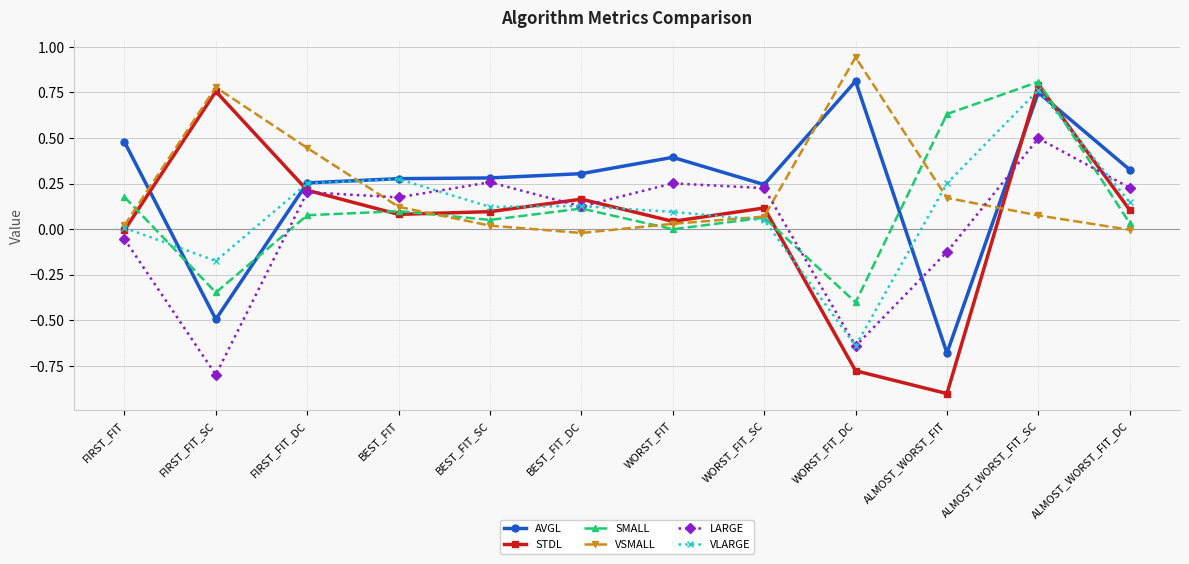

Is the value of SMALL at FIRST_FIT_SC greater than the value of VSMALL at BEST_FIT_DC?

No